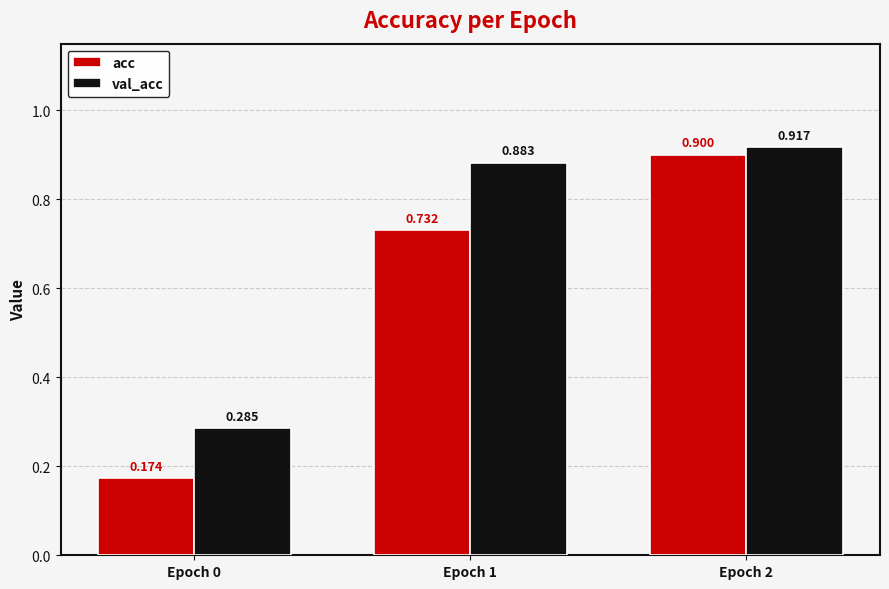

List the series in order of their peak value, highest first.

val_acc, acc